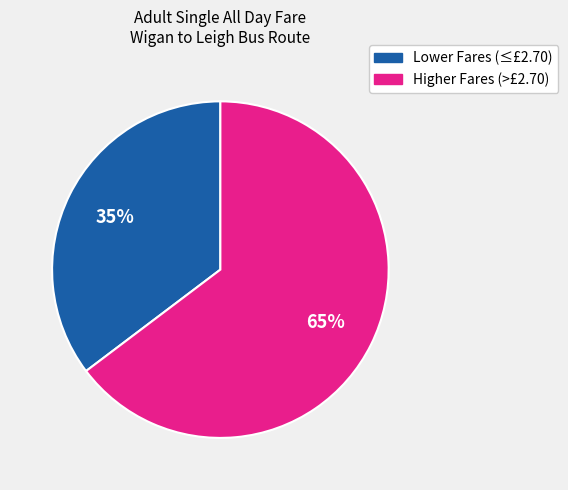

How many slices are in this pie chart?

2